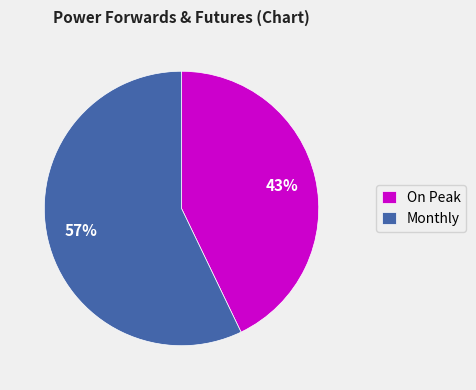

The Monthly slice represents 57% of the pie. True or false?

True